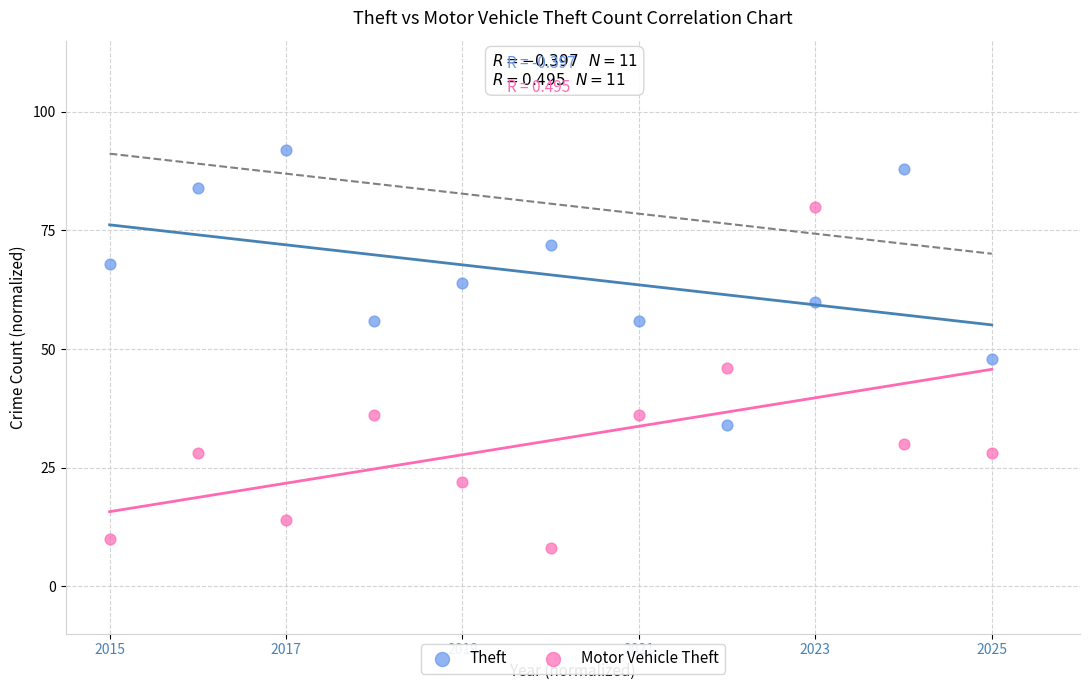

Which series reaches the maximum Y coordinate?

Theft